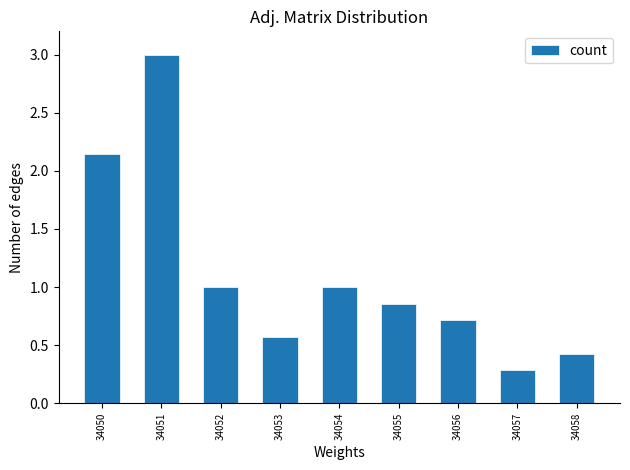

Are the bars horizontal?

No